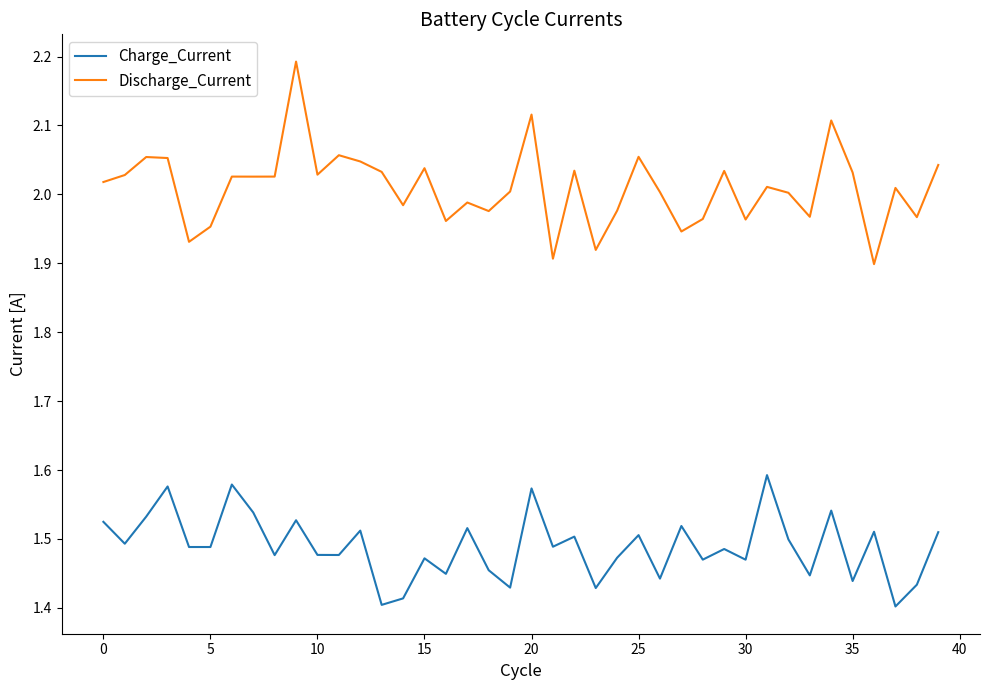

Which series has the widest spread of values?

Discharge_Current